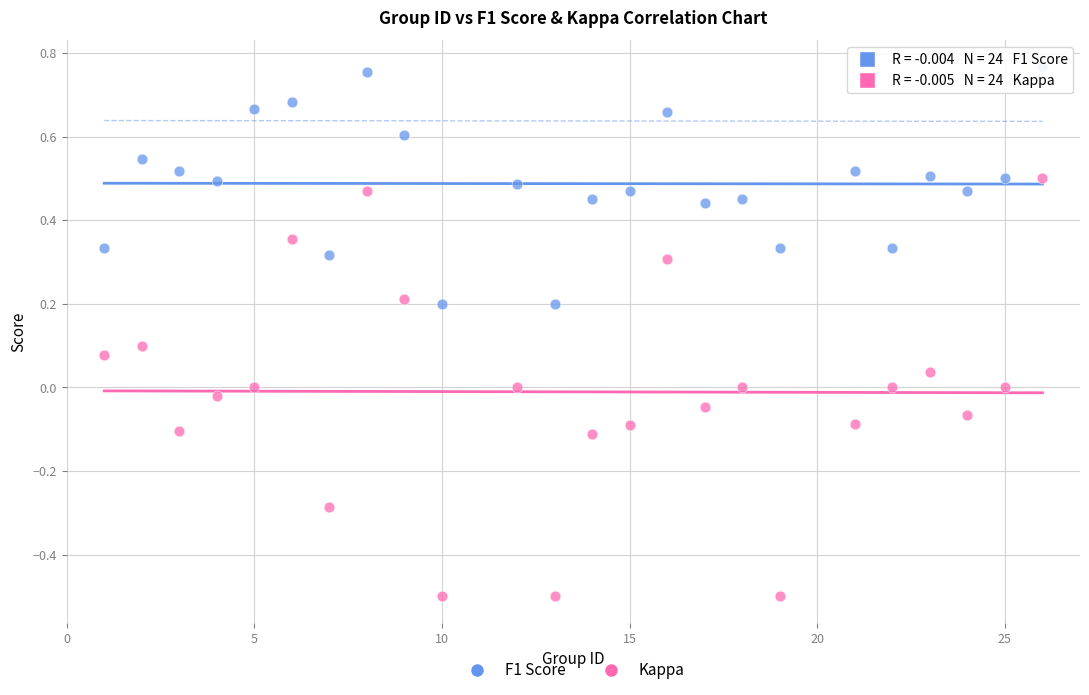

Which series has the widest spread of Y values?

Kappa